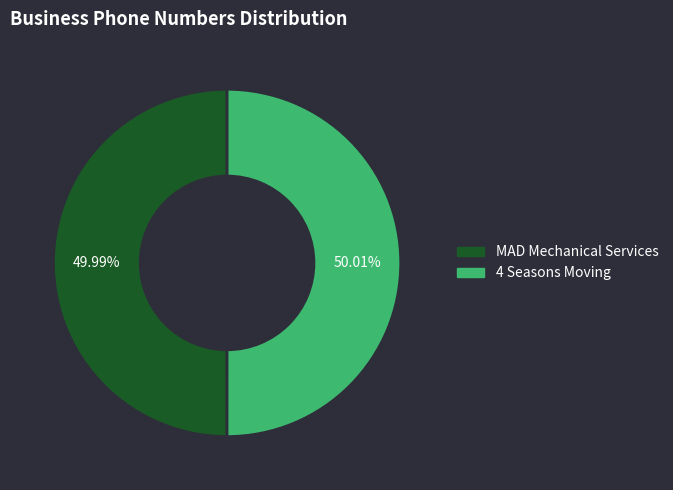

True or false: 4 Seasons Moving accounts for 50% of the total.

True